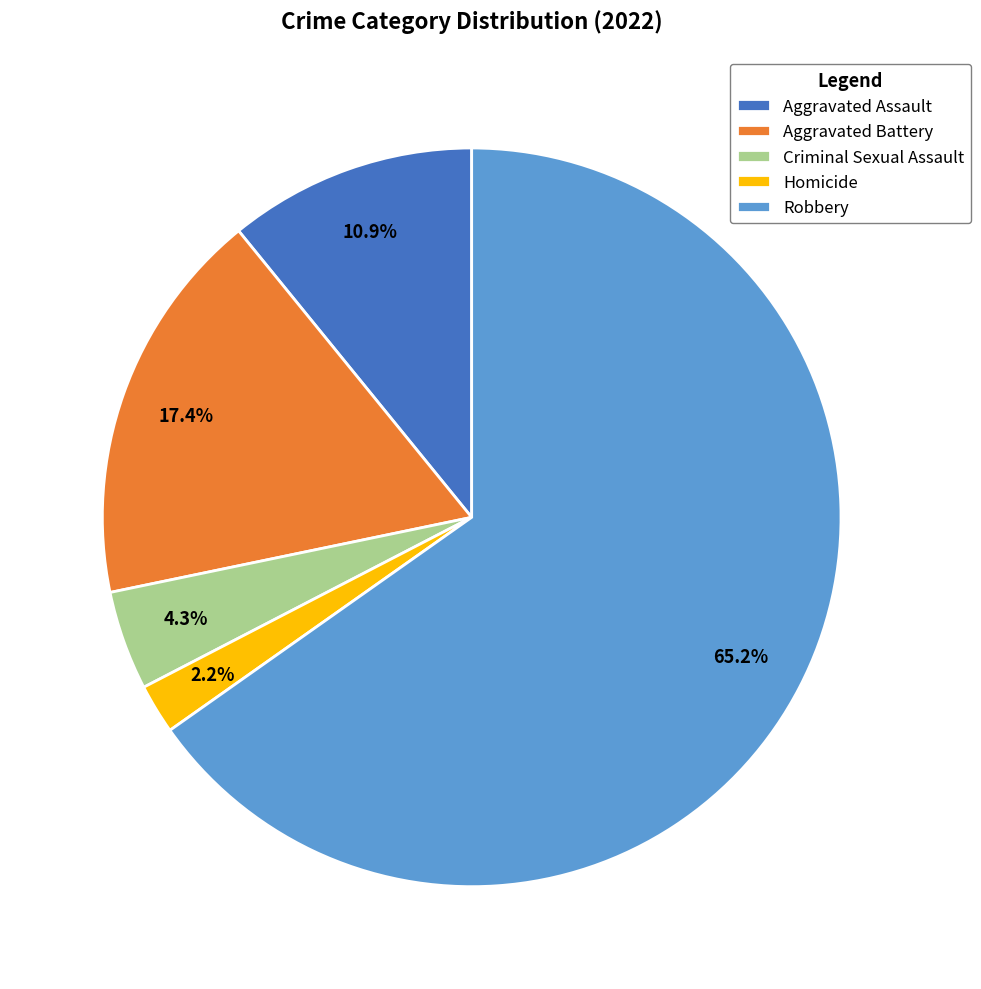

Does Robbery represent more than half of the total?

Yes